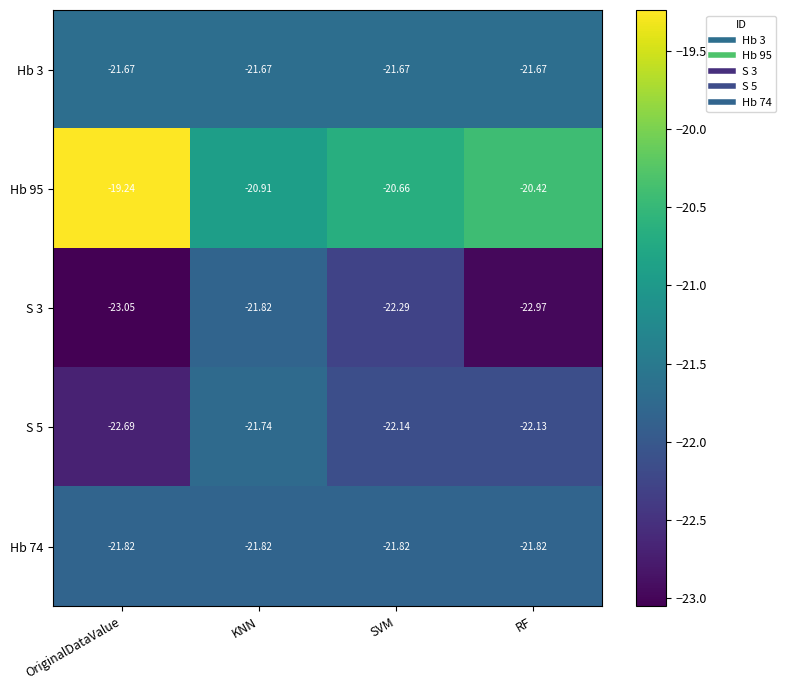

Which category has the lowest value across all series?

OriginalDataValue